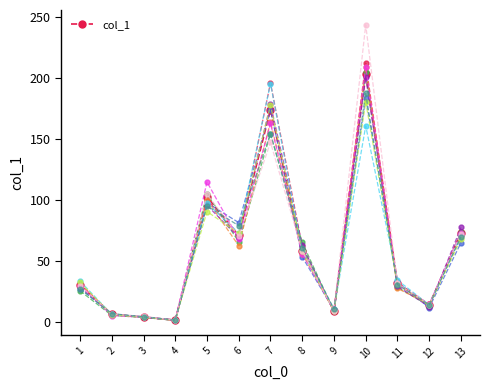

What is the difference between the values at 5 and 1?

72.2